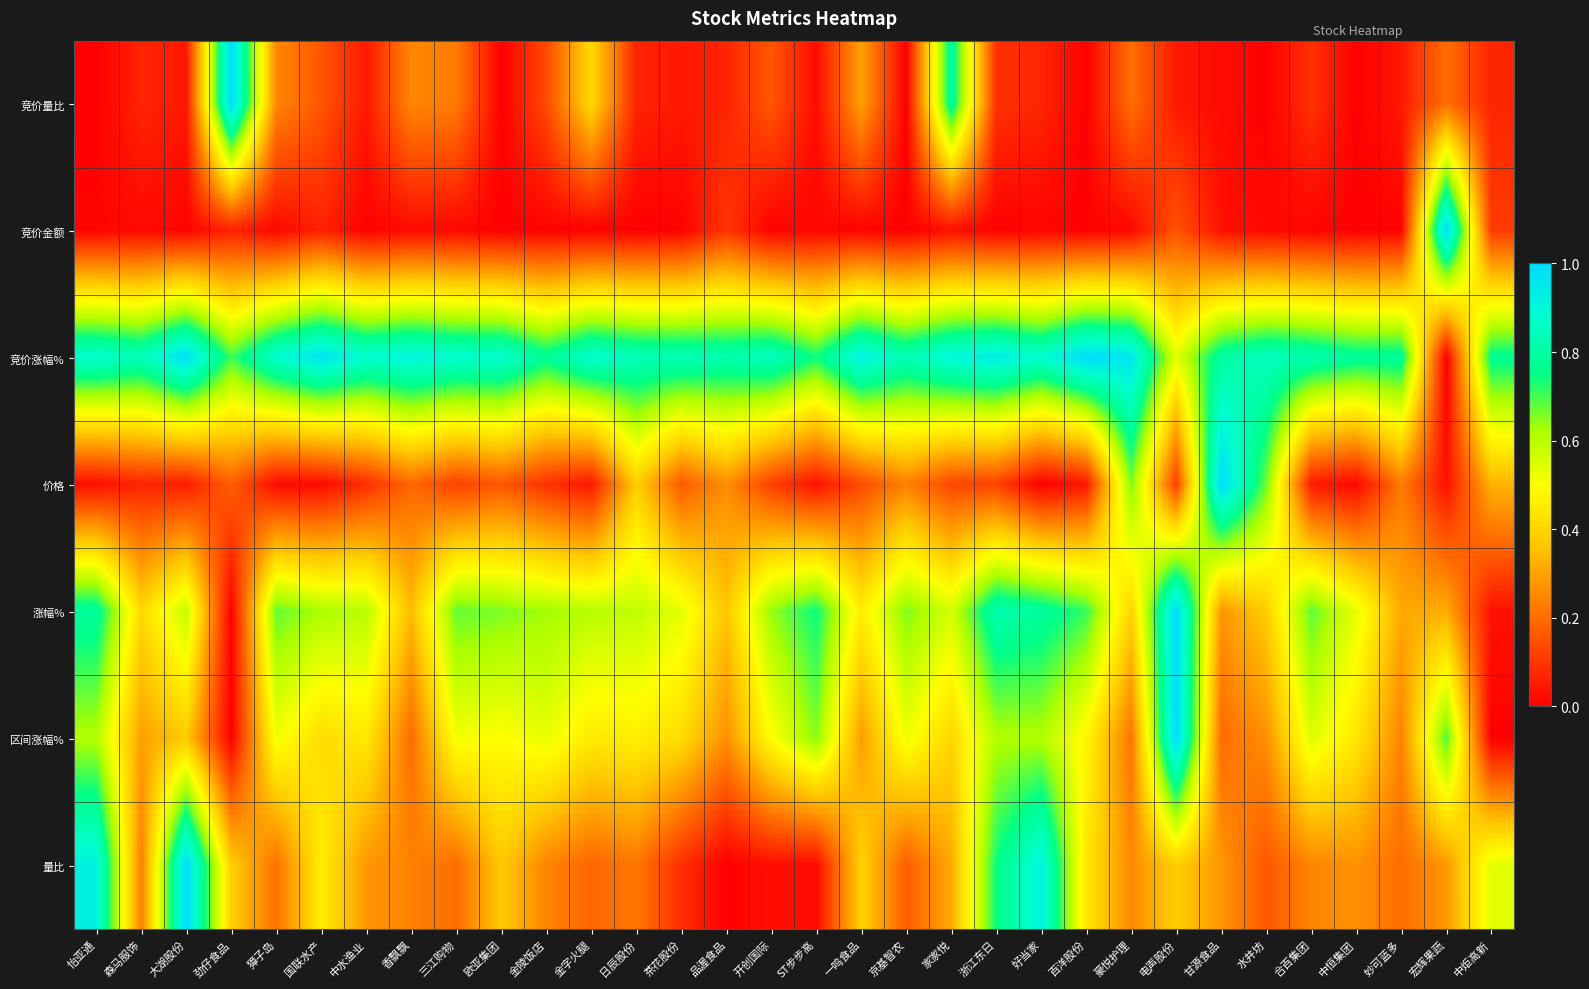

At 欧亚集团, list the series in order from smallest to largest.

竞价量比, 竞价金额, 价格, 量比, 区间涨幅%, 涨幅%, 竞价涨幅%